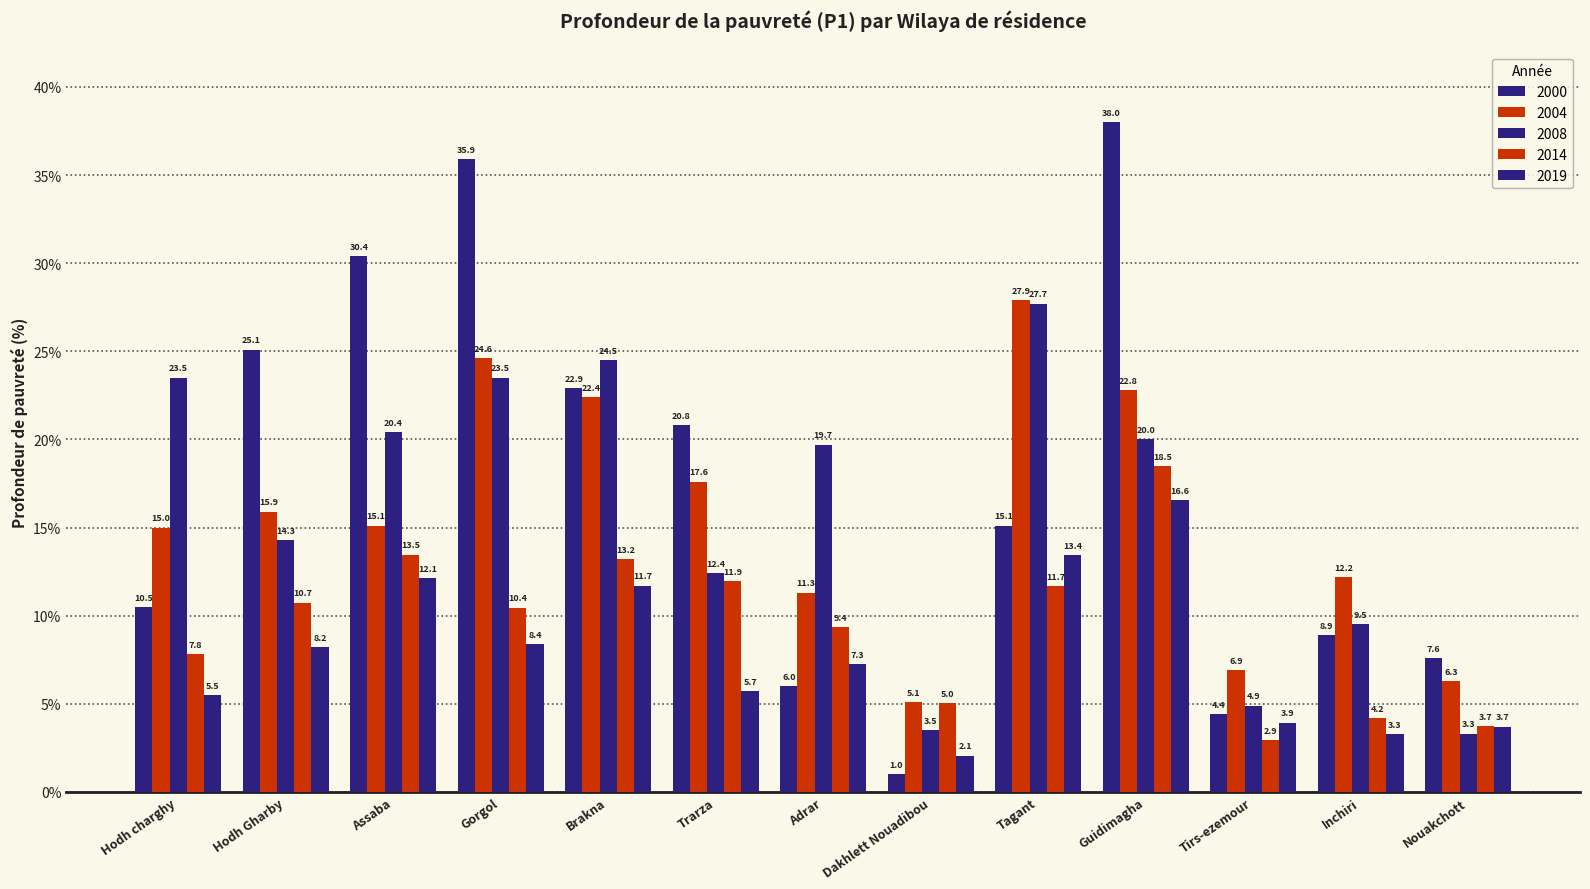

True or false: 2019 has a value of 14.5 at Gorgol.

False